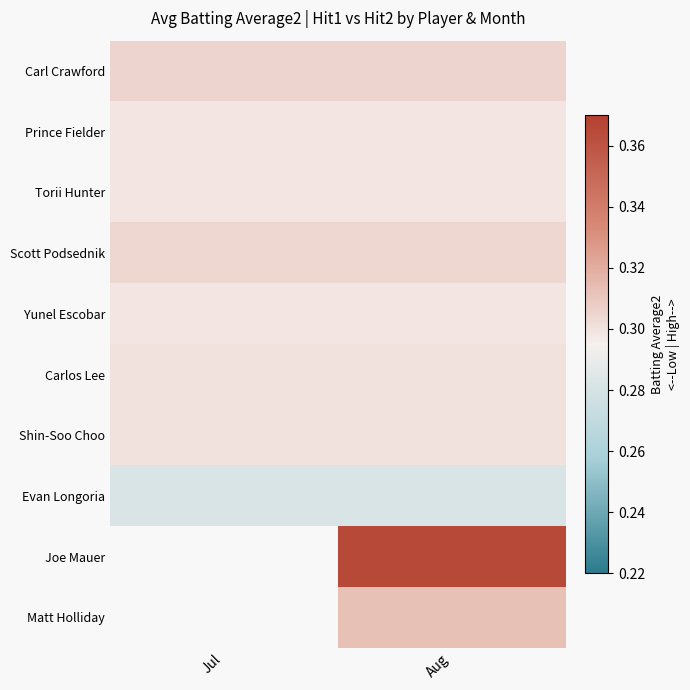

At which label does Matt Holliday first exceed 0?

Aug